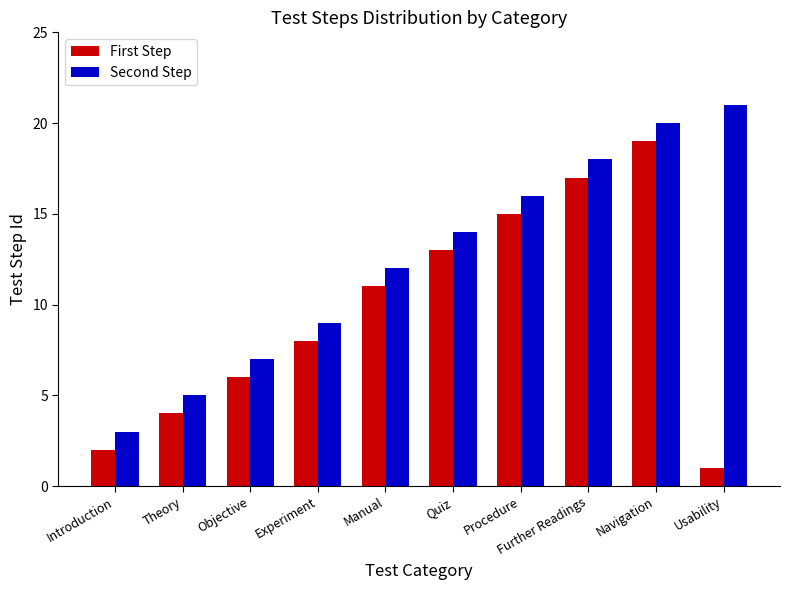

What are all the series names shown in the legend?

First Step, Second Step